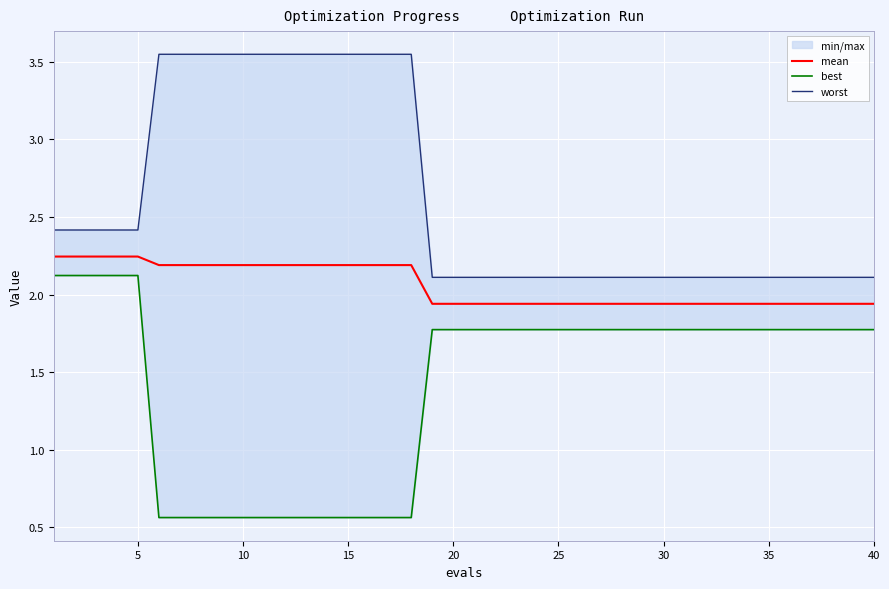

True or false: best and mean intersect in this chart.

False